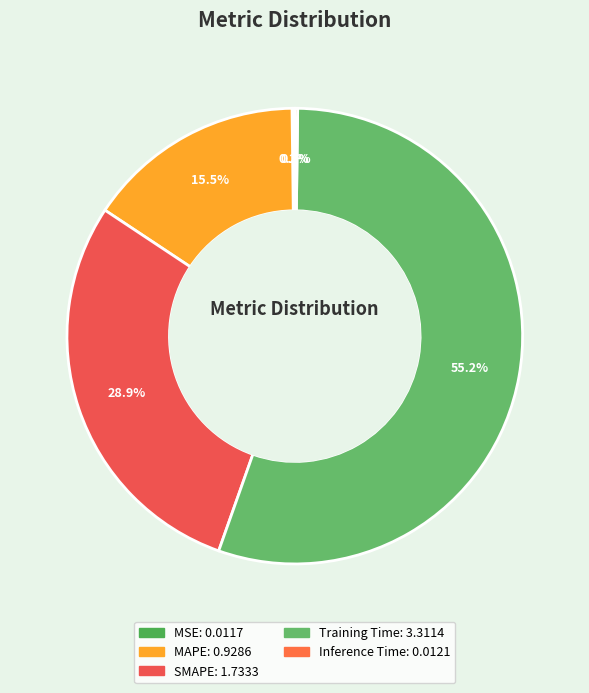

Rank the categories by value from highest to lowest.

Training Time, SMAPE, MAPE, Inference Time, MSE